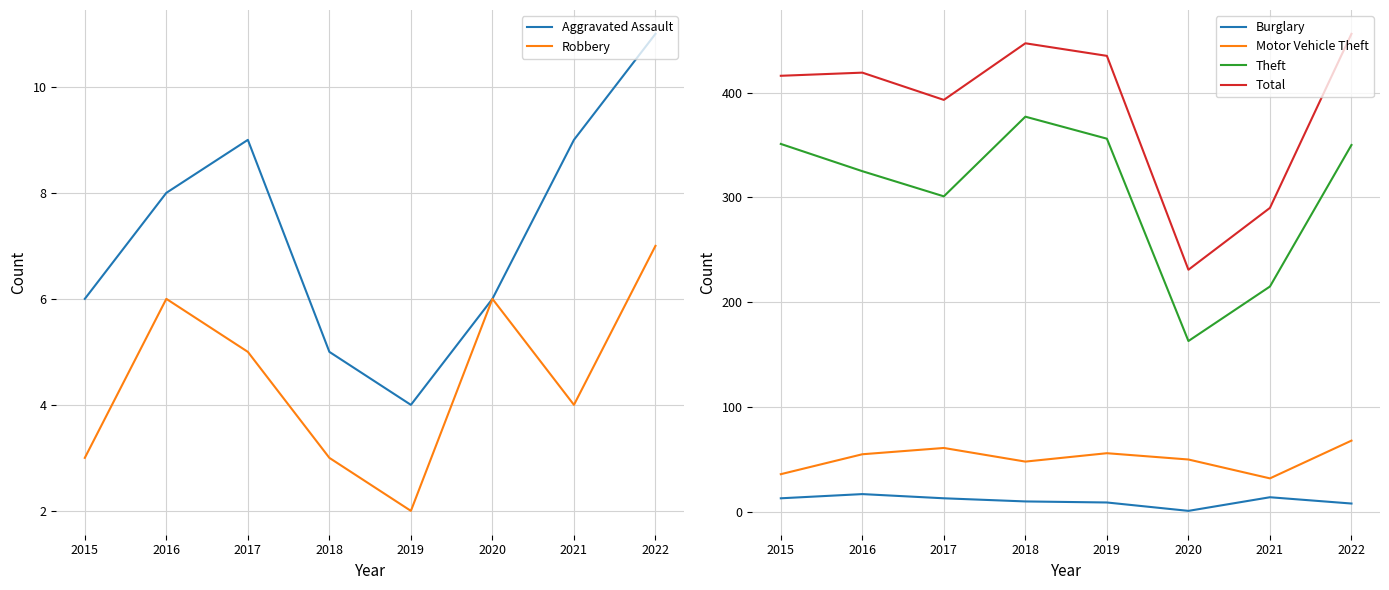

What is the value of the Motor Vehicle Theft point at the 8th from the left?

68